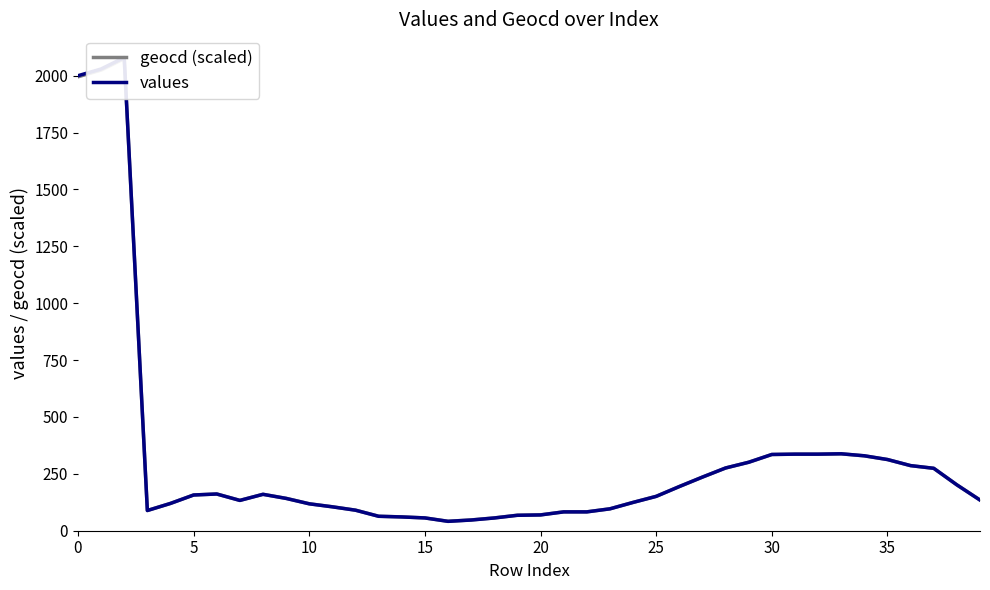

How many times do geocd (scaled) and values cross each other?

3